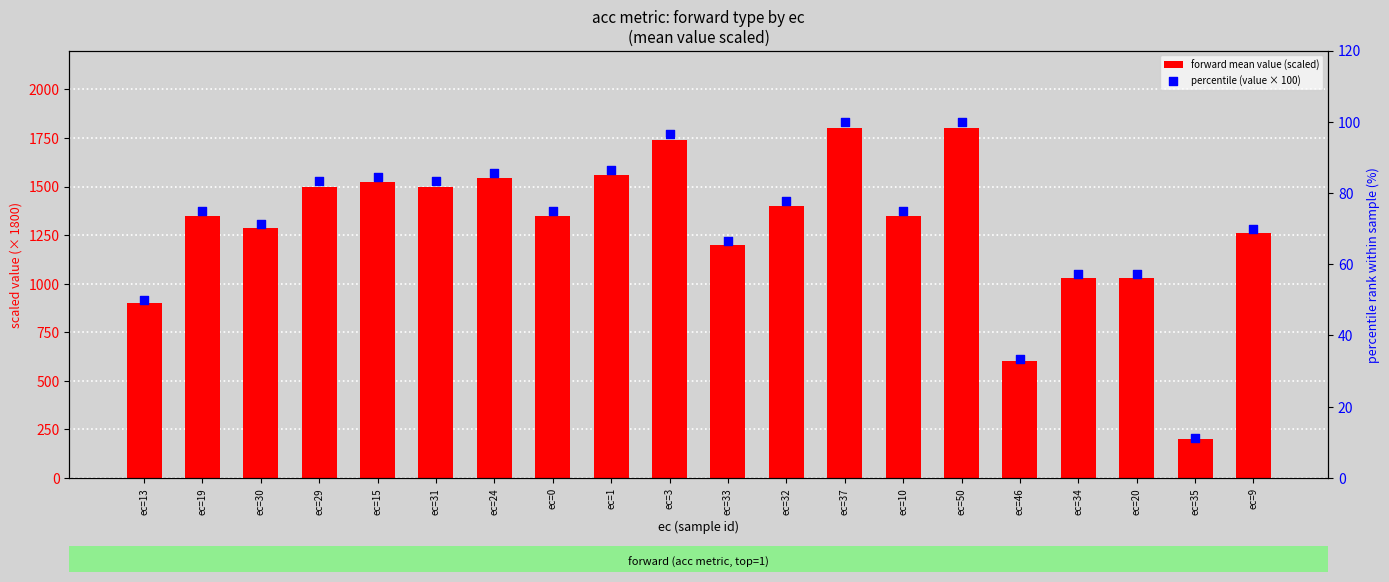

Which series has the widest spread of Y values?

forward mean value (scaled)